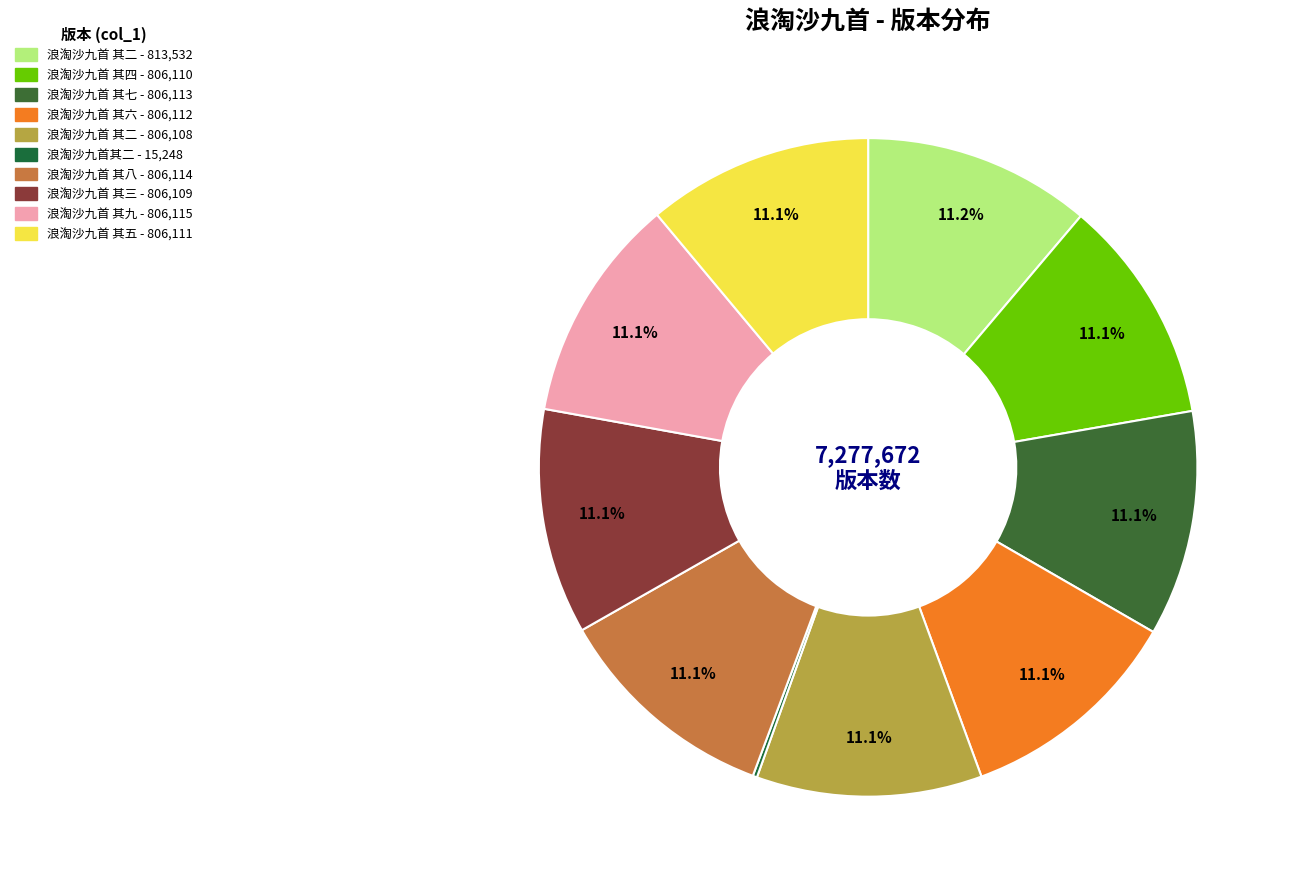

Which category has the biggest portion of the pie?

浪淘沙九首 其二